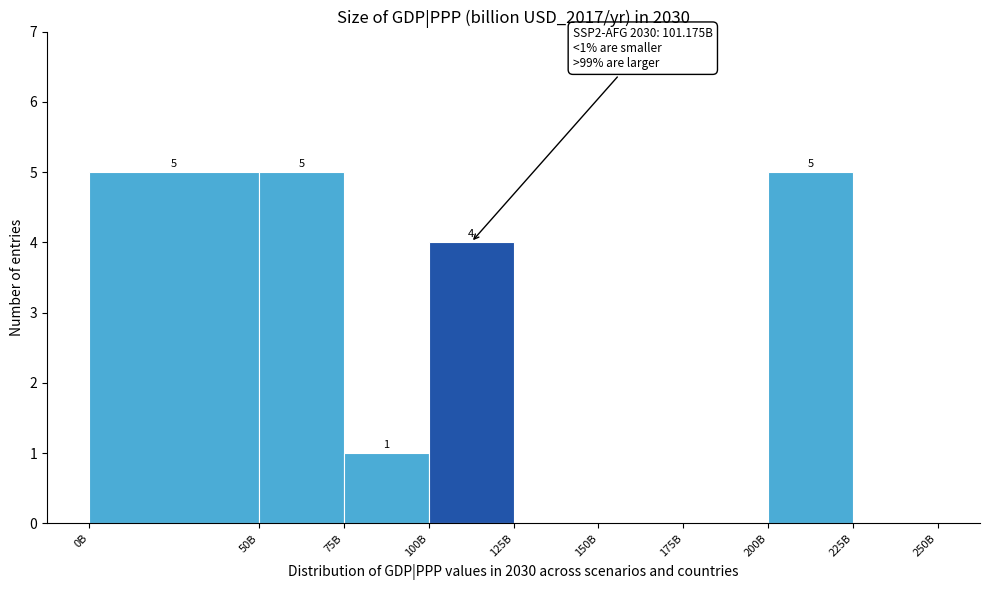

Reading right to left, extract all data points from this chart.

225B=0	200B=5	175B=0	150B=0	125B=0	100B=4	75B=1	50B=5	0B=5